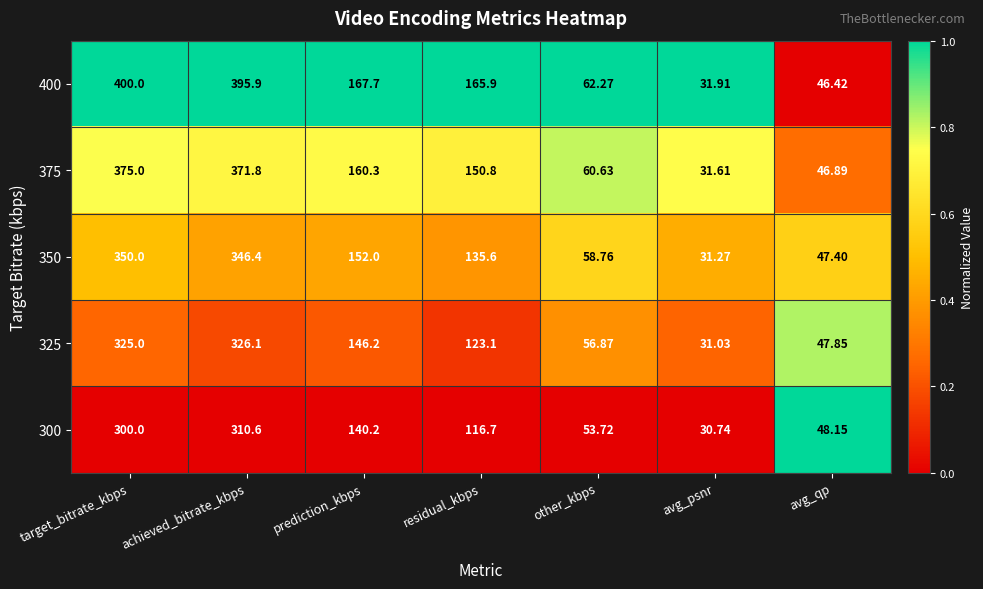

Which category has the highest value in the 325 series?

achieved_bitrate_kbps